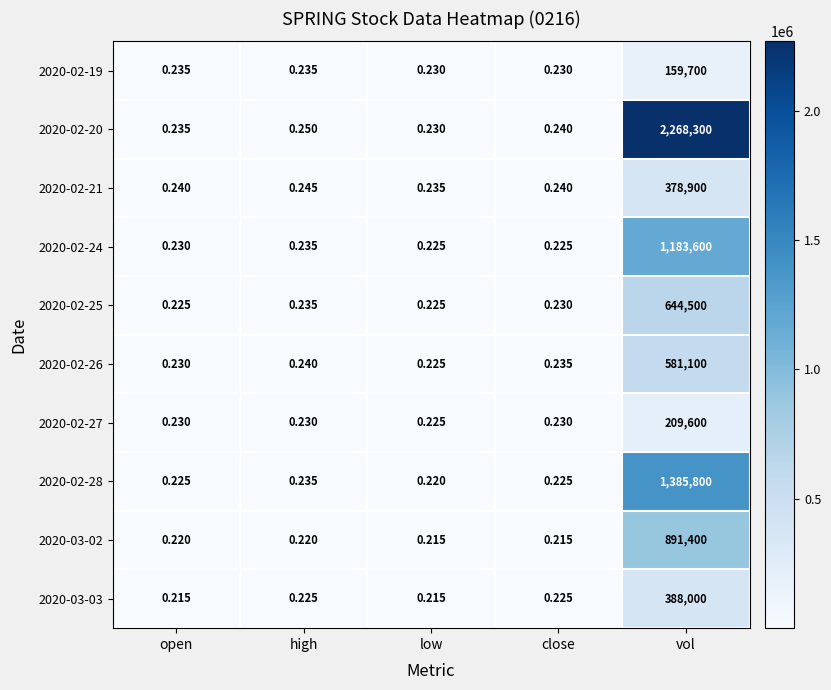

What is the difference between the highest and lowest values at vol?

2108600.0